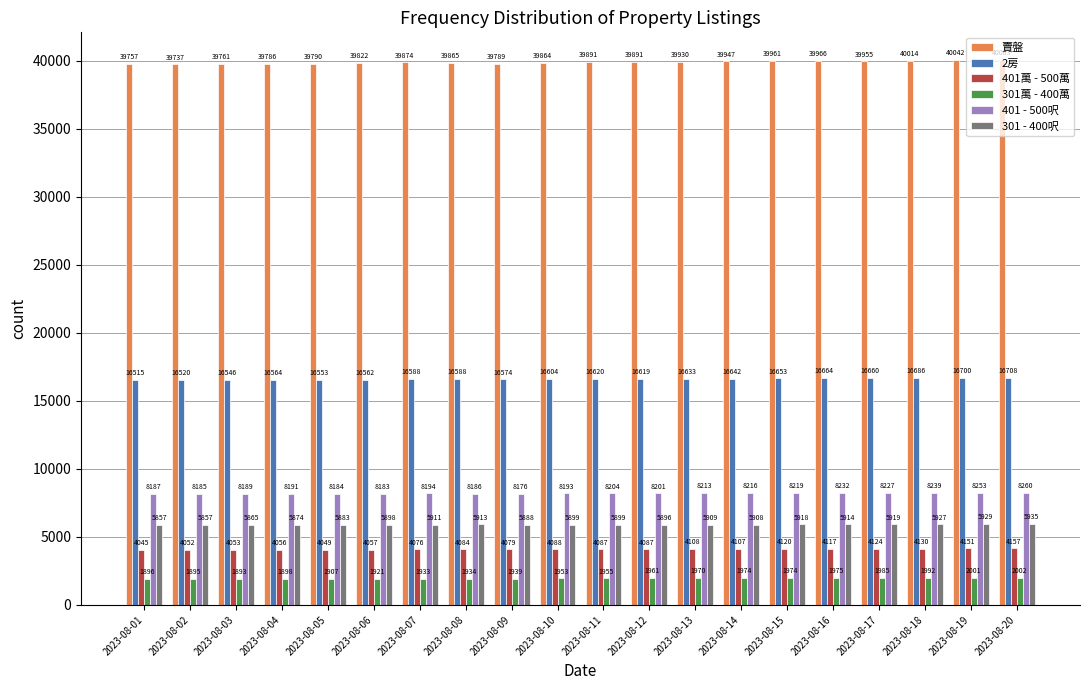

Reading left to right, what are all the values shown in this chart?

賣盤: 2023-08-01=39757	2023-08-02=39737	2023-08-03=39761	2023-08-04=39786	2023-08-05=39790	2023-08-06=39822	2023-08-07=39874	2023-08-08=39865	2023-08-09=39789	2023-08-10=39864	2023-08-11=39891	2023-08-12=39891	2023-08-13=39930	2023-08-14=39947	2023-08-15=39961	2023-08-16=39966	2023-08-17=39955	2023-08-18=40014	2023-08-19=40042	2023-08-20=40083
2房: 2023-08-01=16515	2023-08-02=16520	2023-08-03=16546	2023-08-04=16564	2023-08-05=16553	2023-08-06=16562	2023-08-07=16588	2023-08-08=16588	2023-08-09=16574	2023-08-10=16604	2023-08-11=16620	2023-08-12=16619	2023-08-13=16633	2023-08-14=16642	2023-08-15=16653	2023-08-16=16664	2023-08-17=16660	2023-08-18=16686	2023-08-19=16700	2023-08-20=16708
401萬 - 500萬: 2023-08-01=4045	2023-08-02=4052	2023-08-03=4053	2023-08-04=4056	2023-08-05=4049	2023-08-06=4057	2023-08-07=4076	2023-08-08=4084	2023-08-09=4079	2023-08-10=4088	2023-08-11=4087	2023-08-12=4087	2023-08-13=4108	2023-08-14=4107	2023-08-15=4120	2023-08-16=4117	2023-08-17=4124	2023-08-18=4130	2023-08-19=4151	2023-08-20=4157
301萬 - 400萬: 2023-08-01=1896	2023-08-02=1895	2023-08-03=1893	2023-08-04=1898	2023-08-05=1907	2023-08-06=1921	2023-08-07=1933	2023-08-08=1934	2023-08-09=1939	2023-08-10=1953	2023-08-11=1955	2023-08-12=1961	2023-08-13=1970	2023-08-14=1974	2023-08-15=1974	2023-08-16=1975	2023-08-17=1985	2023-08-18=1992	2023-08-19=2001	2023-08-20=2002
401 - 500呎: 2023-08-01=8187	2023-08-02=8185	2023-08-03=8189	2023-08-04=8191	2023-08-05=8184	2023-08-06=8183	2023-08-07=8194	2023-08-08=8186	2023-08-09=8176	2023-08-10=8193	2023-08-11=8204	2023-08-12=8201	2023-08-13=8213	2023-08-14=8216	2023-08-15=8219	2023-08-16=8232	2023-08-17=8227	2023-08-18=8239	2023-08-19=8253	2023-08-20=8260
301 - 400呎: 2023-08-01=5857	2023-08-02=5857	2023-08-03=5865	2023-08-04=5874	2023-08-05=5883	2023-08-06=5898	2023-08-07=5911	2023-08-08=5913	2023-08-09=5888	2023-08-10=5899	2023-08-11=5899	2023-08-12=5896	2023-08-13=5909	2023-08-14=5908	2023-08-15=5918	2023-08-16=5914	2023-08-17=5919	2023-08-18=5927	2023-08-19=5929	2023-08-20=5935